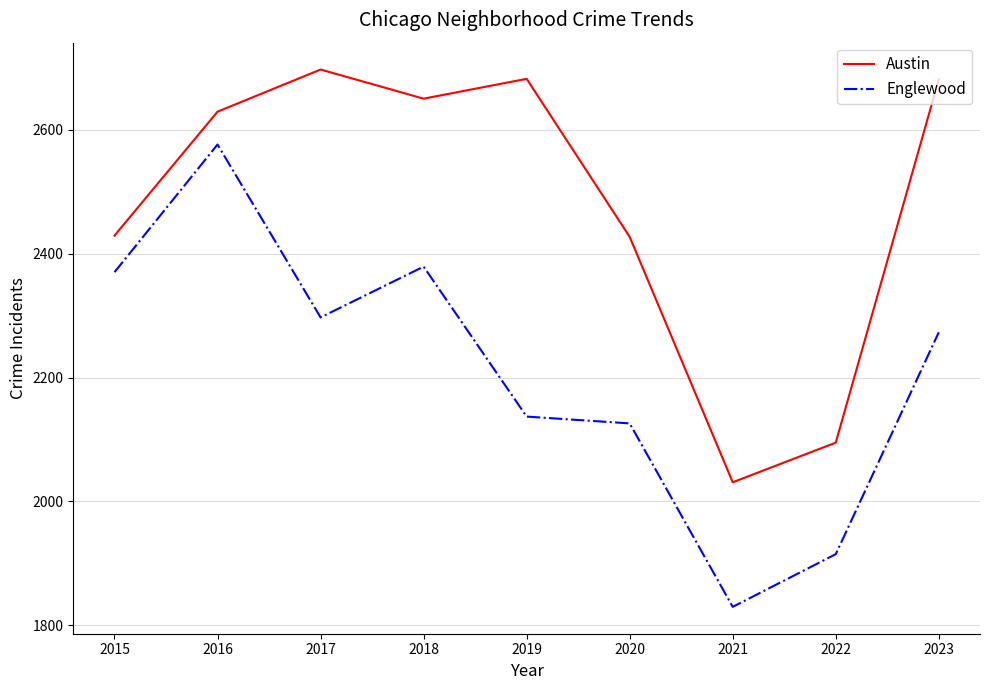

What are all the series names shown in the legend?

Austin, Englewood